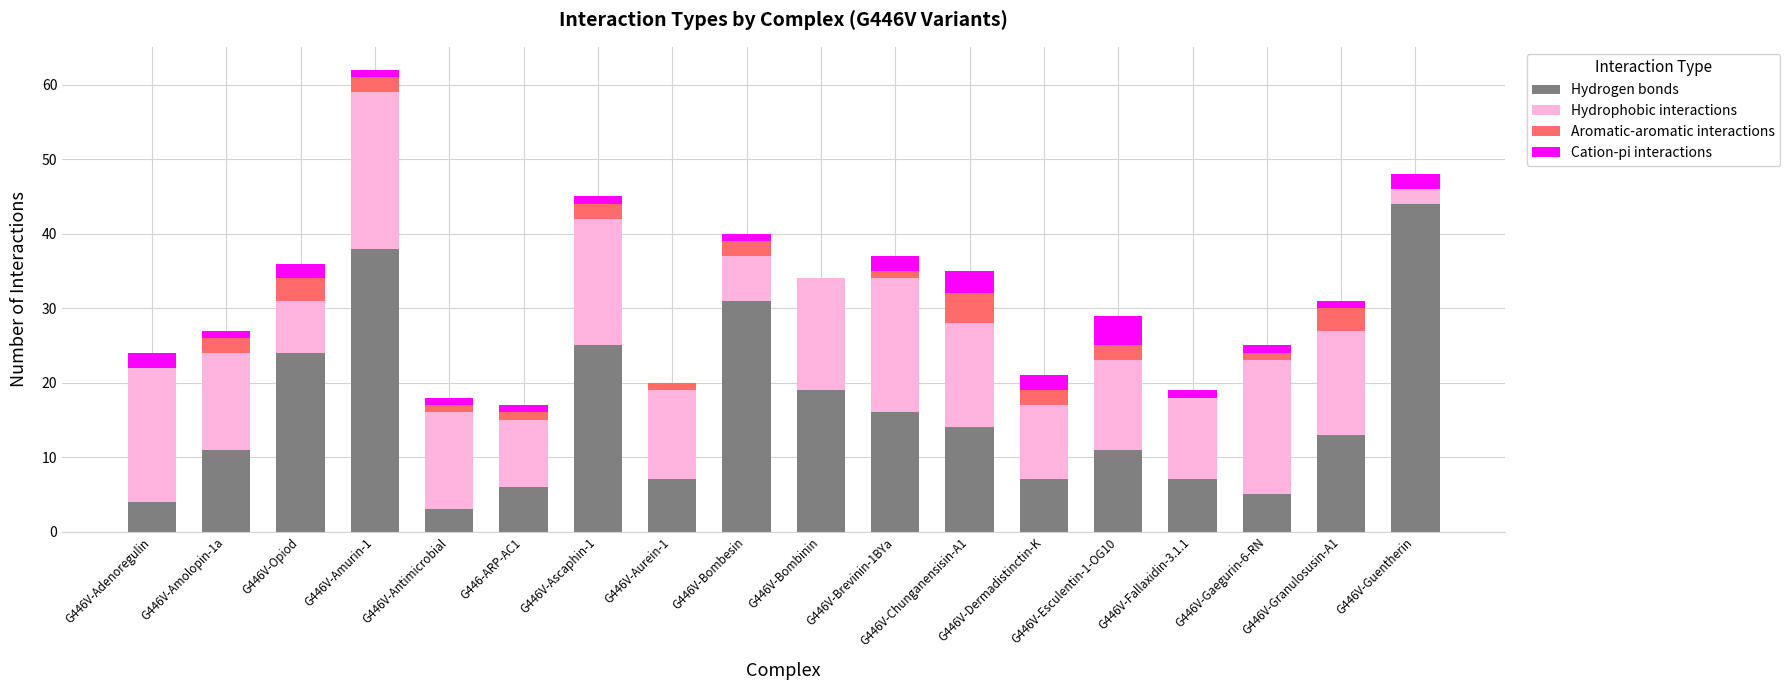

The Hydrogen bonds series shows 1 at G446V-Antimicrobial. True or false?

False